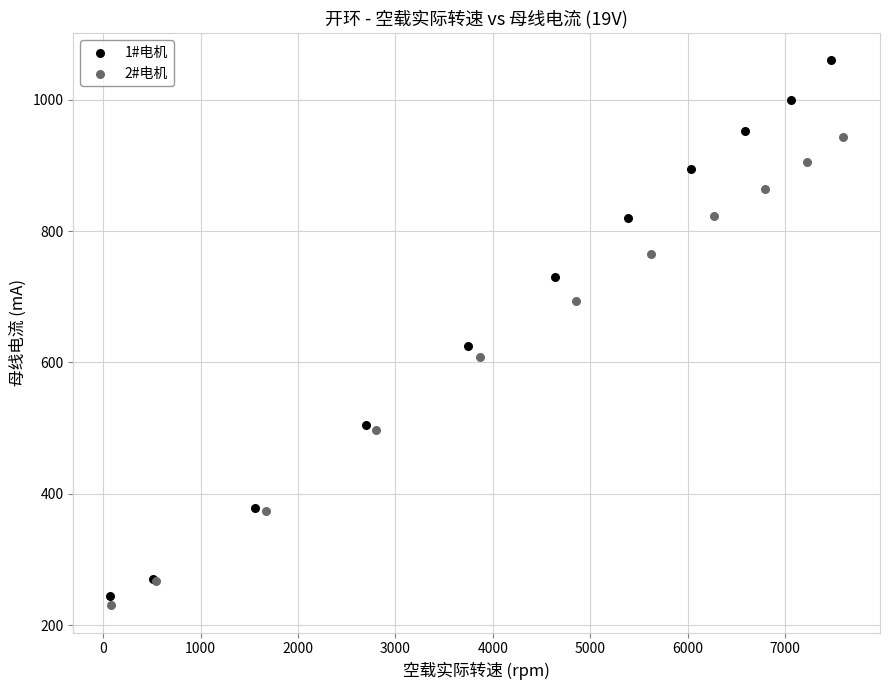

Which series reaches the maximum Y coordinate?

1#电机